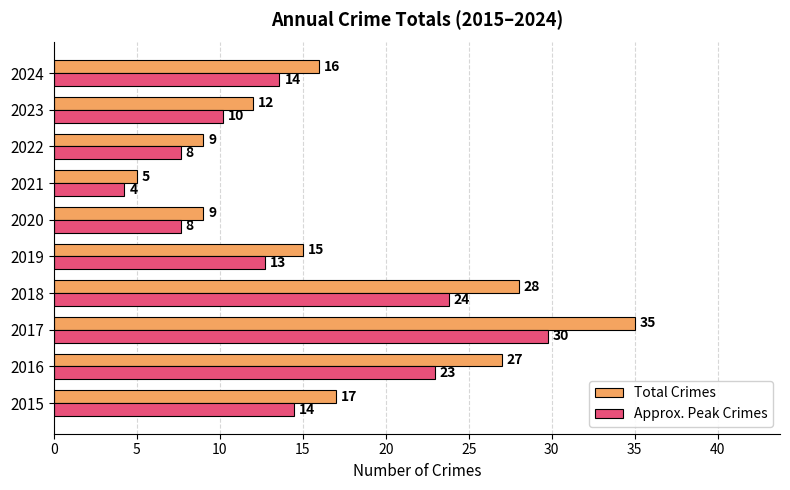

List the series in order of their peak value, lowest first.

Approx. Peak Crimes, Total Crimes